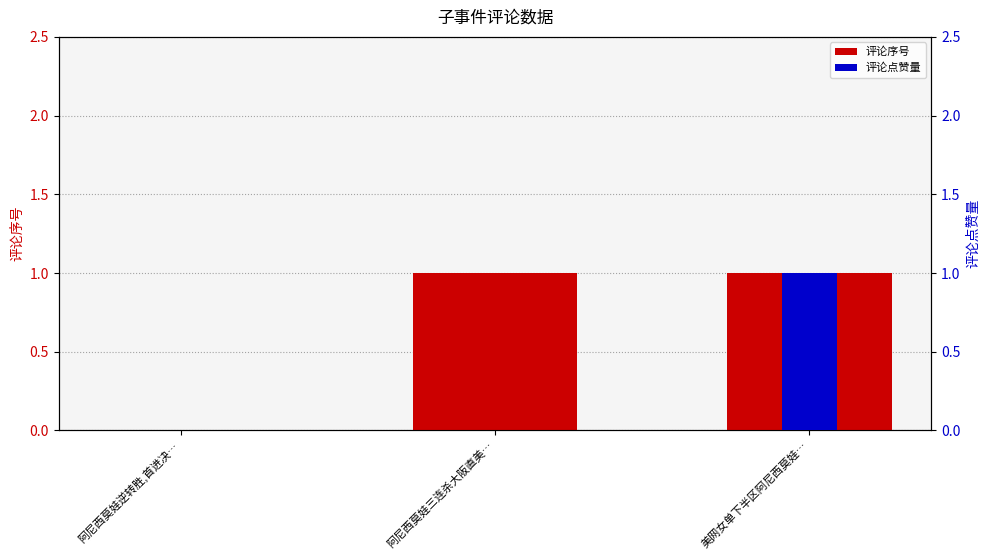

The value of 评论序号 at 阿尼西莫娃逆转胜,首进决… is -1. True or false?

False